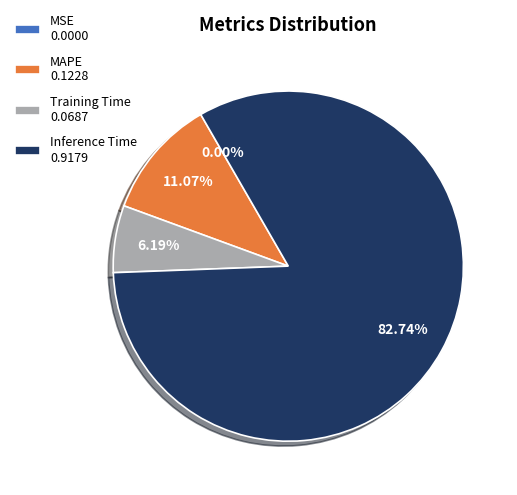

What is the ratio of the value at MAPE 0.1228 to the value at Training Time 0.0687?

1.8